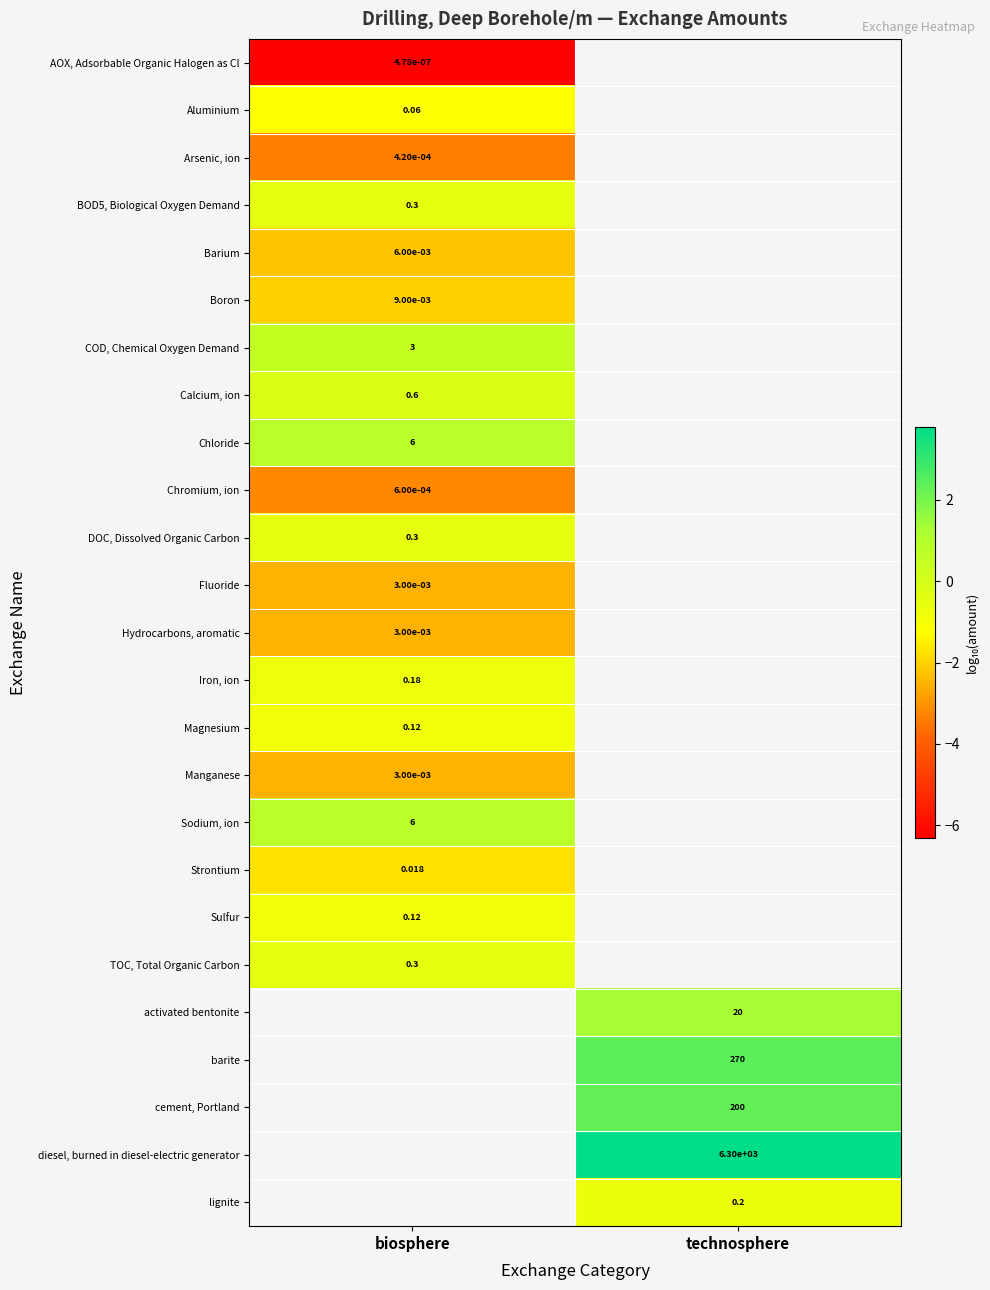

The value of BOD5, Biological Oxygen Demand at biosphere is -0.3. True or false?

False